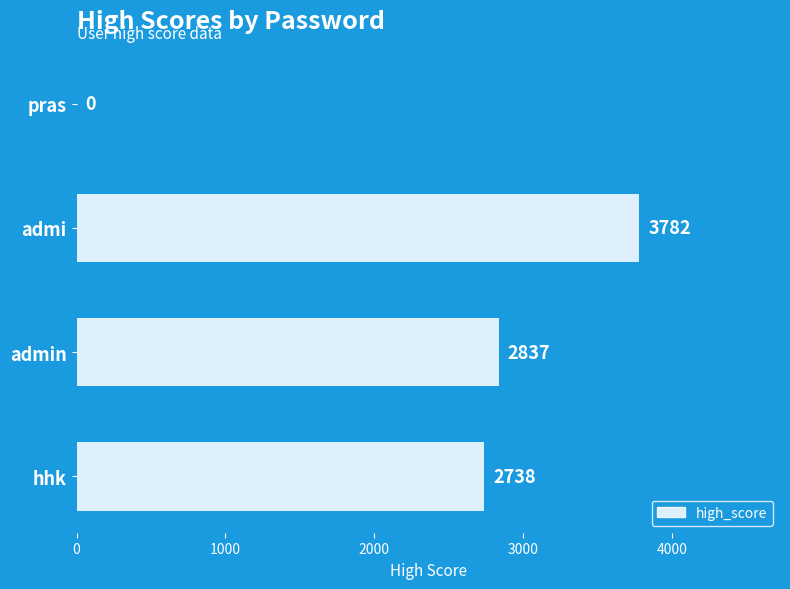

What is the sum of all values?

9357